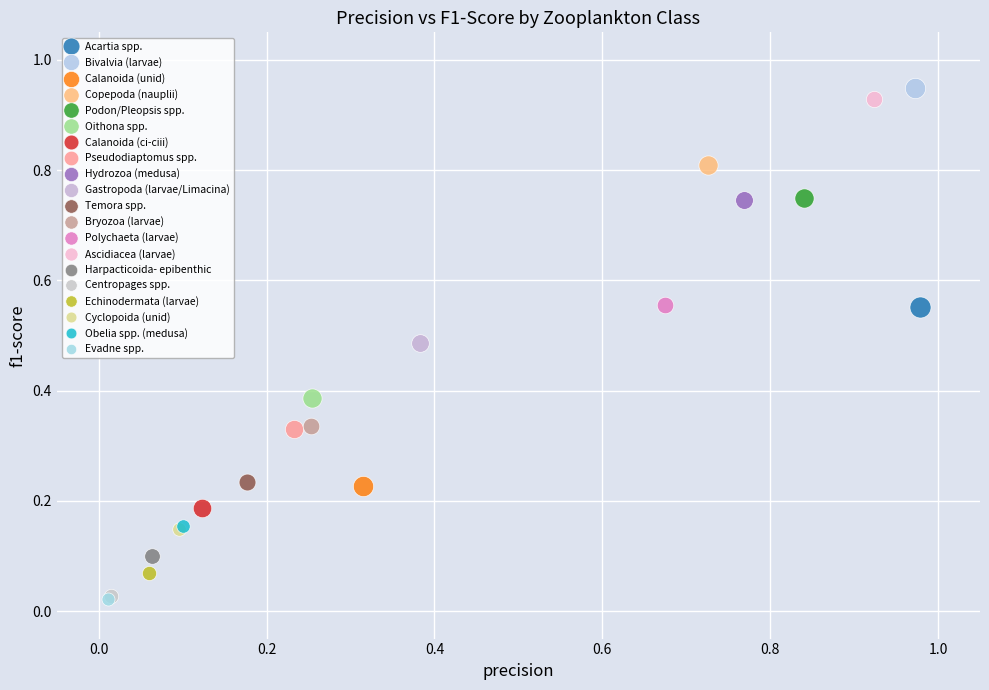

What are all the series names shown in the legend?

Acartia spp., Bivalvia (larvae), Calanoida (unid), Copepoda (nauplii), Podon/Pleopsis spp., Oithona spp., Calanoida (ci-ciii), Pseudodiaptomus spp., Hydrozoa (medusa), Gastropoda (larvae/Limacina), Temora spp., Bryozoa (larvae), Polychaeta (larvae), Ascidiacea (larvae), Harpacticoida- epibenthic, Centropages spp., Echinodermata (larvae), Cyclopoida (unid), Obelia spp. (medusa), Evadne spp.